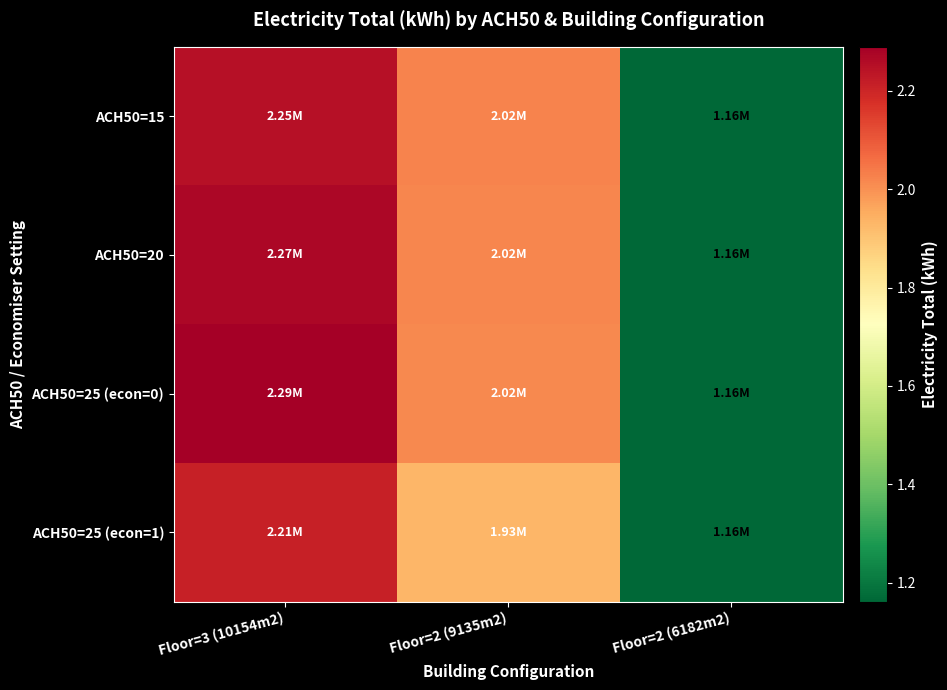

Reading right to left, what are all the values shown in this chart?

ACH50=15: Floor=2 (6182m2)=1161863.5	Floor=2 (9135m2)=2024388.3	Floor=3 (10154m2)=2247737.9
ACH50=20: Floor=2 (6182m2)=1161863.5	Floor=2 (9135m2)=2019726.8	Floor=3 (10154m2)=2267573.9
ACH50=25 (econ=0): Floor=2 (6182m2)=1161863.5	Floor=2 (9135m2)=2015741.5	Floor=3 (10154m2)=2289530.8
ACH50=25 (econ=1): Floor=2 (6182m2)=1161863.5	Floor=2 (9135m2)=1930286.0	Floor=3 (10154m2)=2212317.1